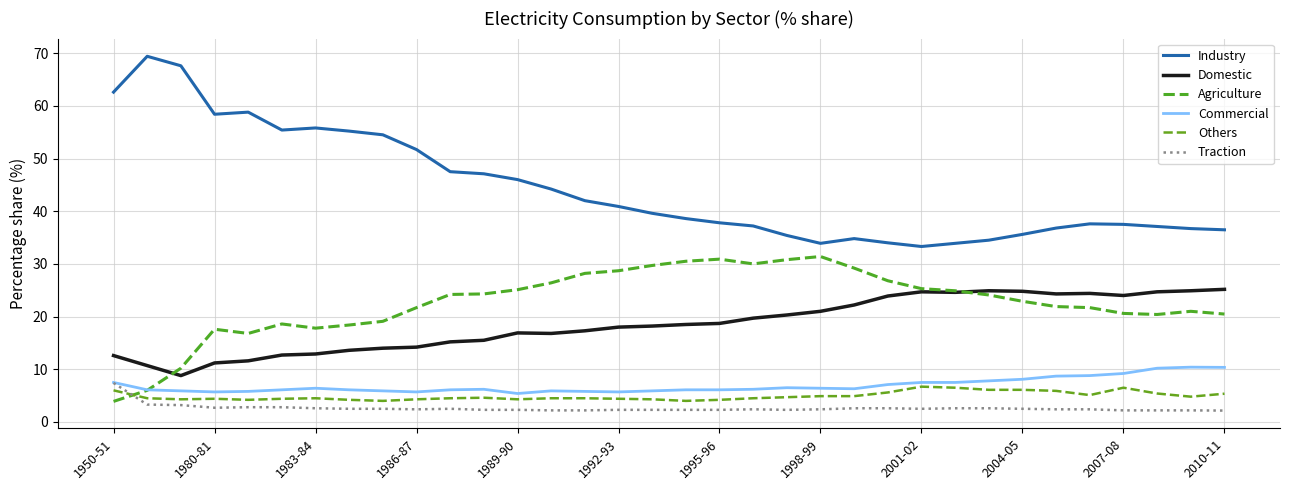

How many lines are shown in the chart?

6